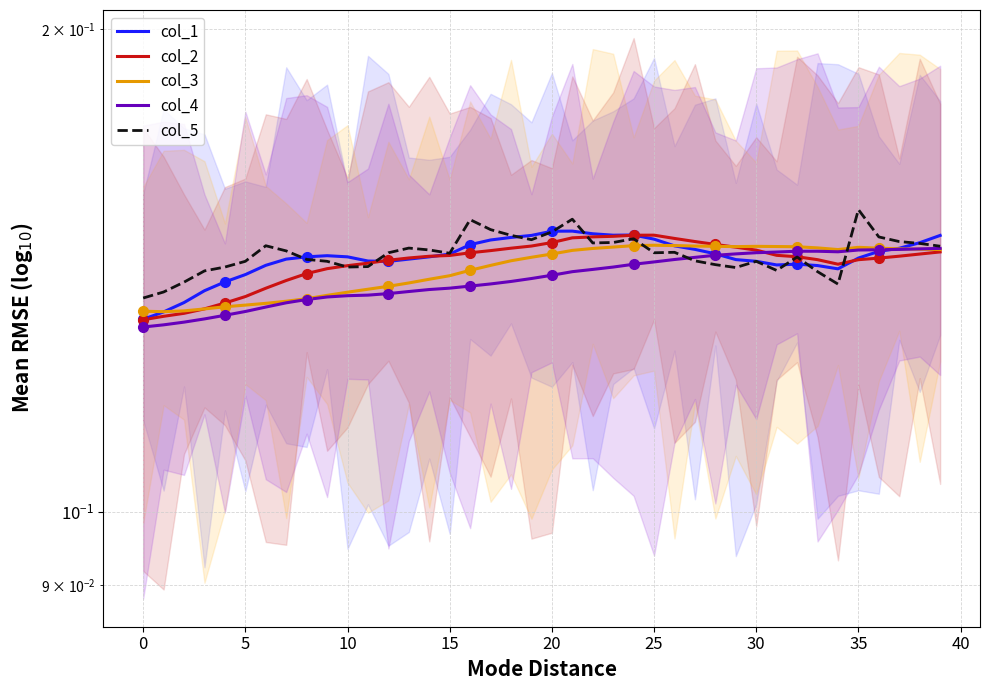

How many interior local valleys does the col_4 series have?

1